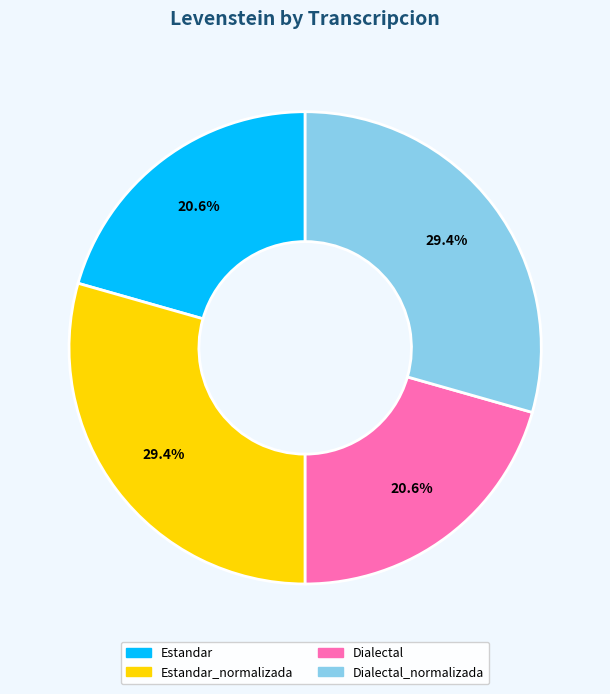

Is there any slice that represents more than half of the pie?

No